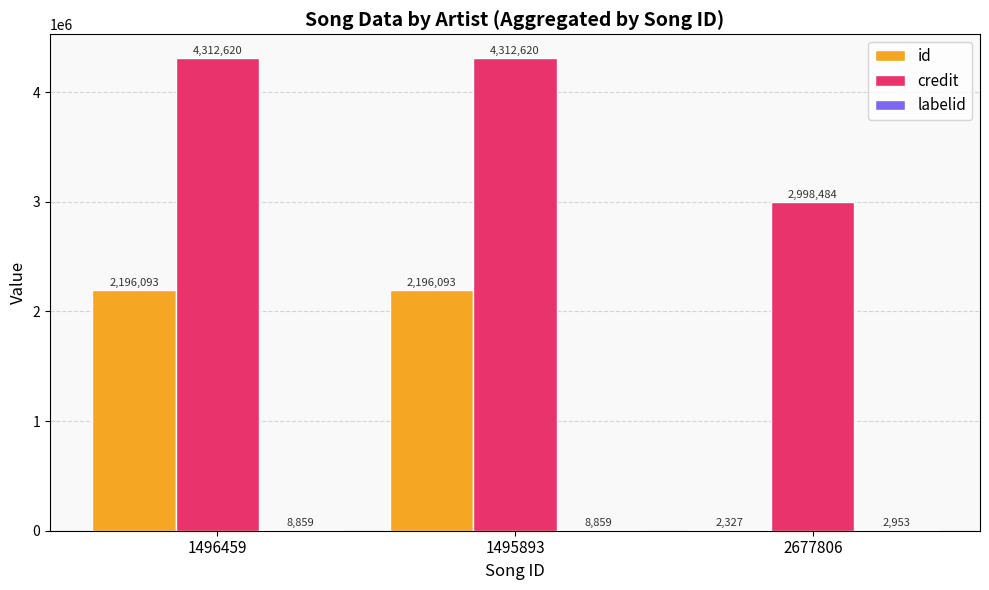

Which series changed the most between 1495893 and 2677806?

id